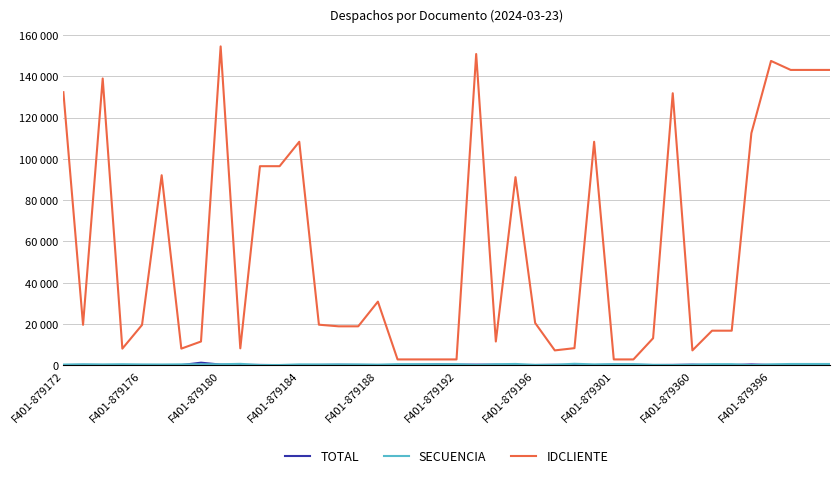

Does the chart have visible grid lines?

Yes